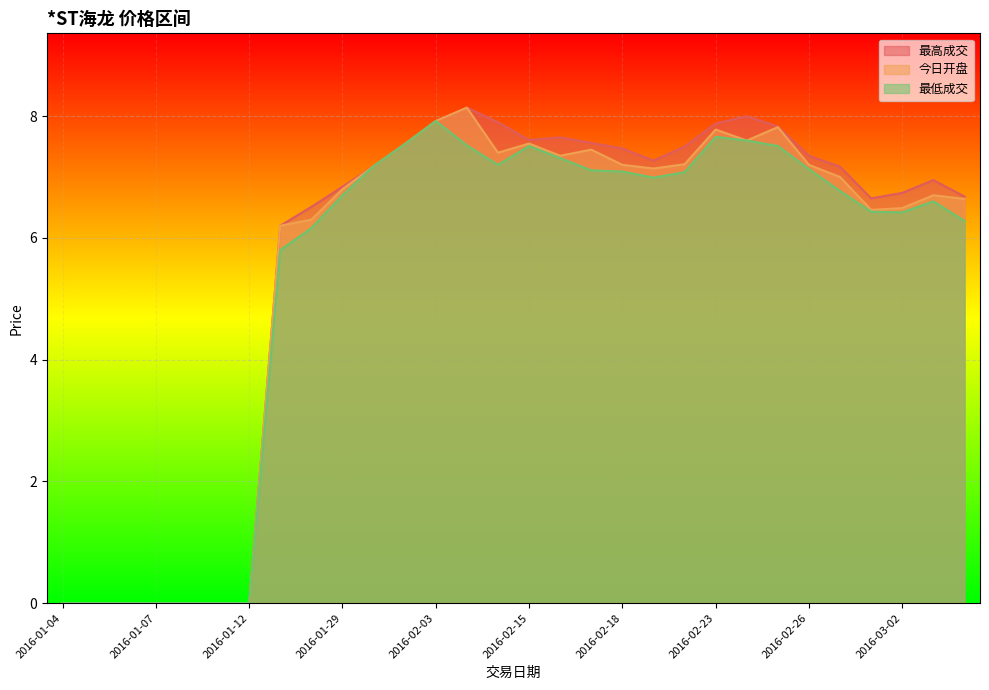

What is the label of the 10th point from the right?

2016-02-22